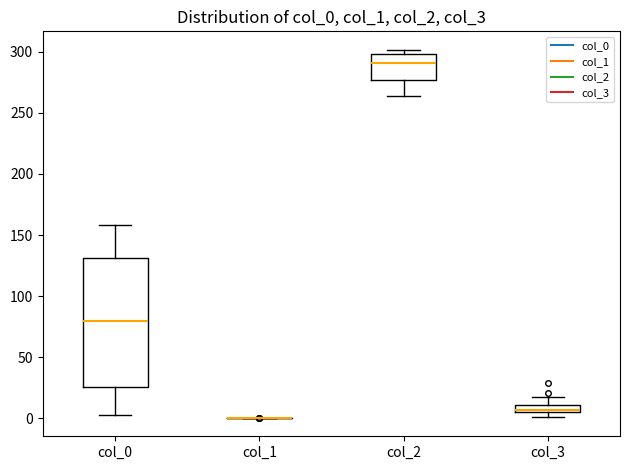

Which box is the tallest, from its lower edge to its upper edge?

col_0